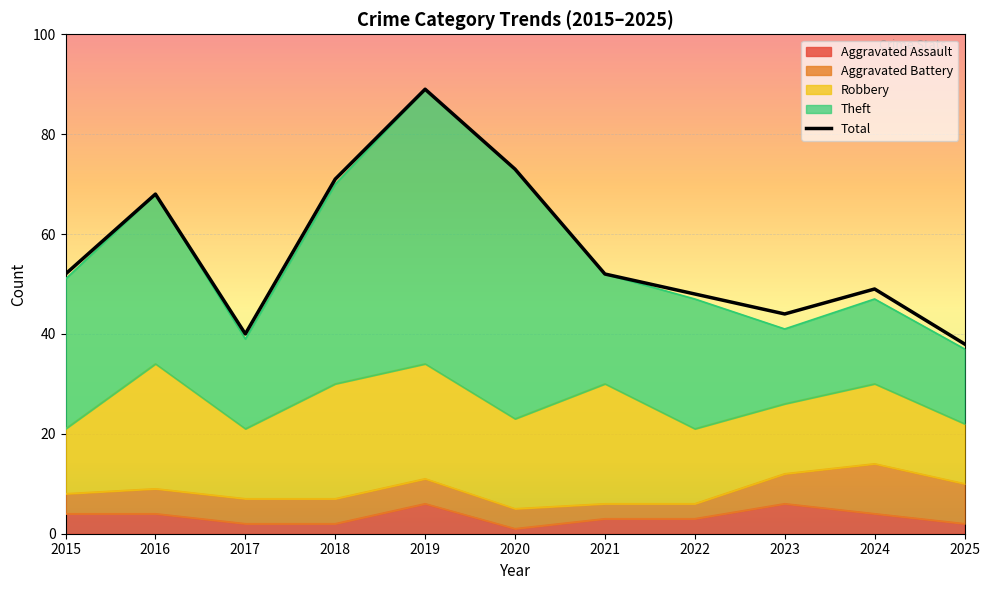

What is the greatest value displayed?

89